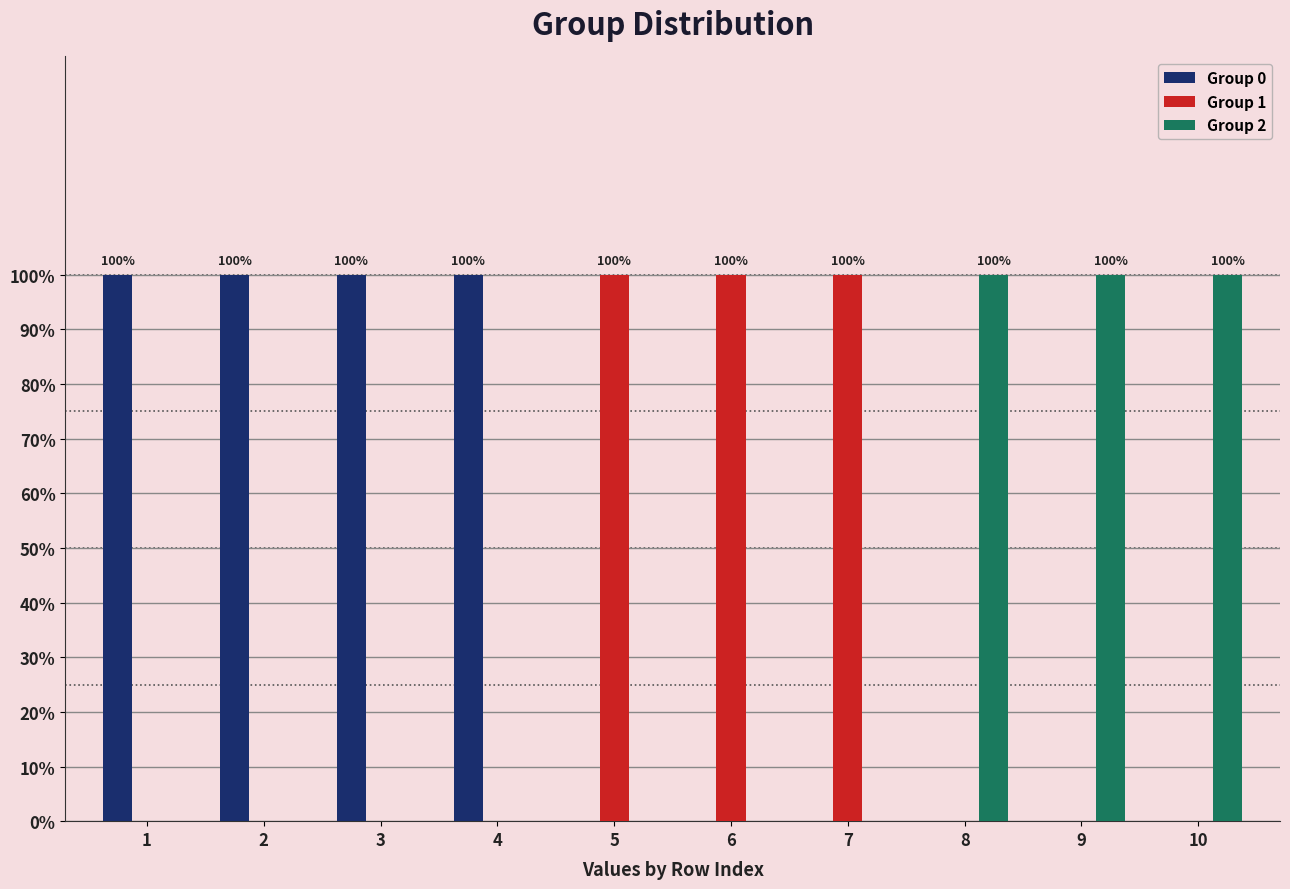

List the labels in order of Group 0 value, largest first.

1, 2, 3, 4, 5, 6, 7, 8, 9, 10